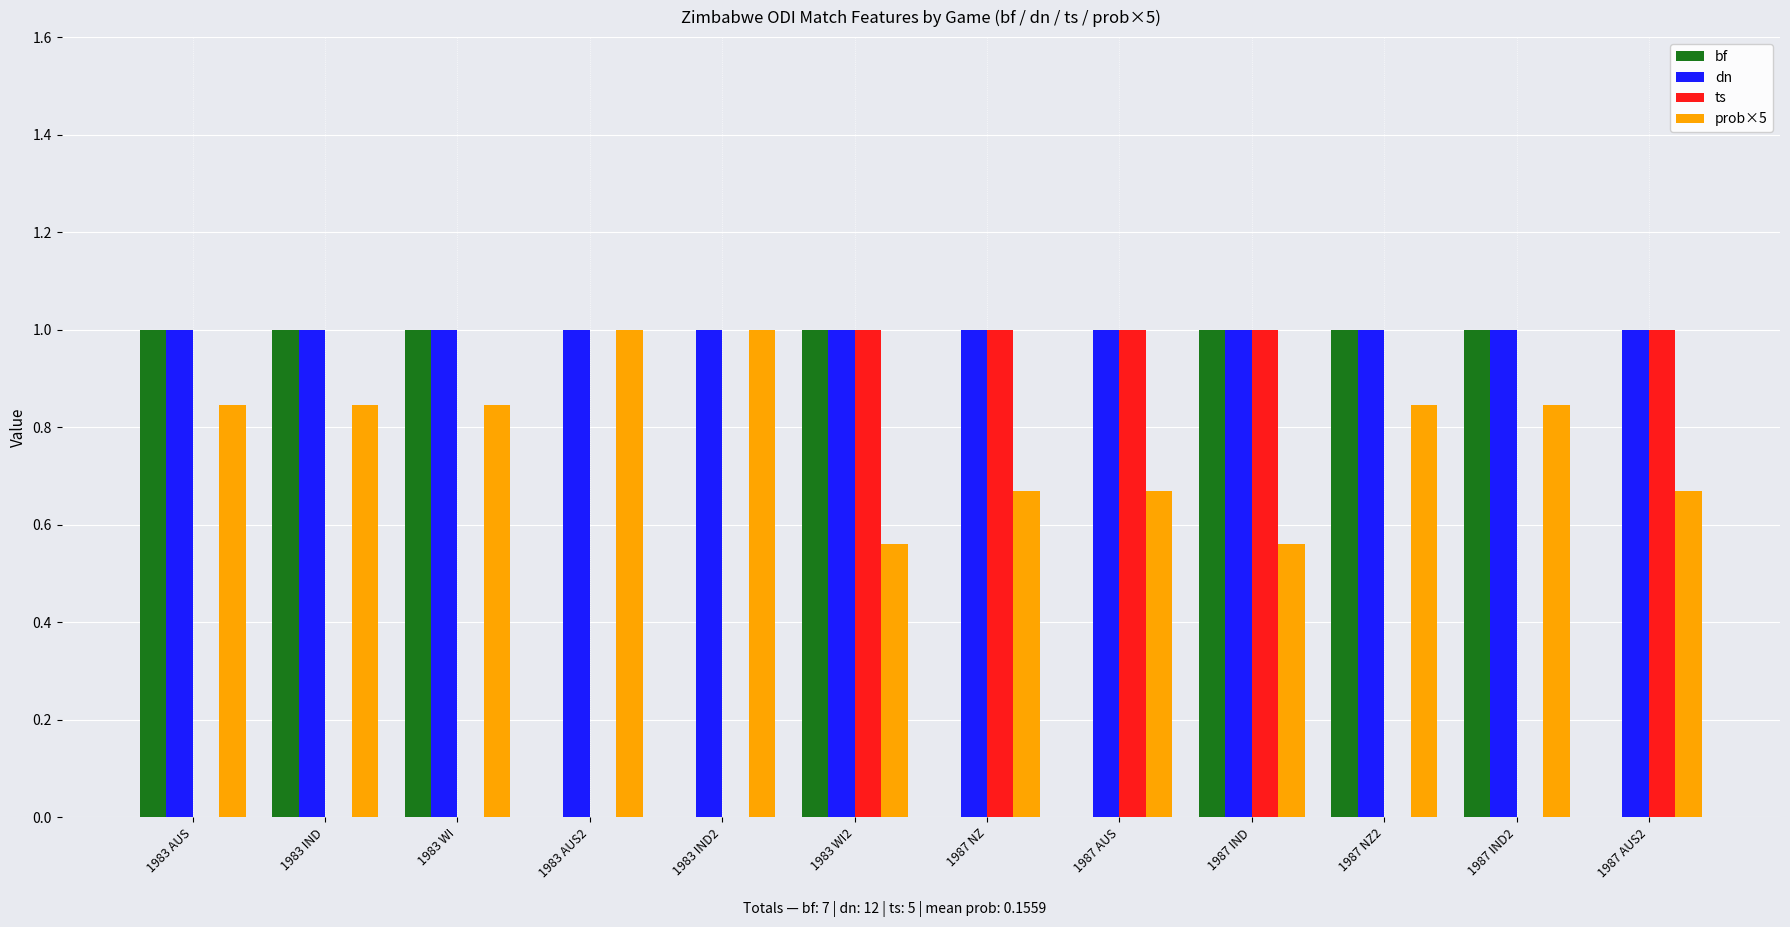

Is the value of bf at 1983 AUS2 greater than the value of dn at 1983 WI?

No